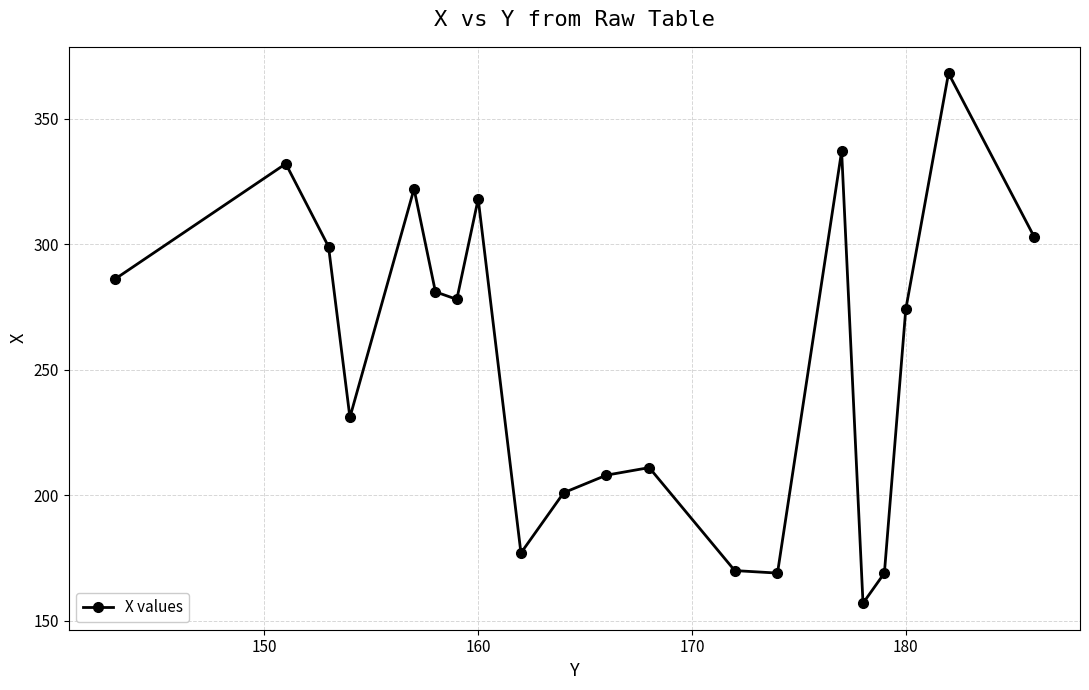

What is the average value?

255